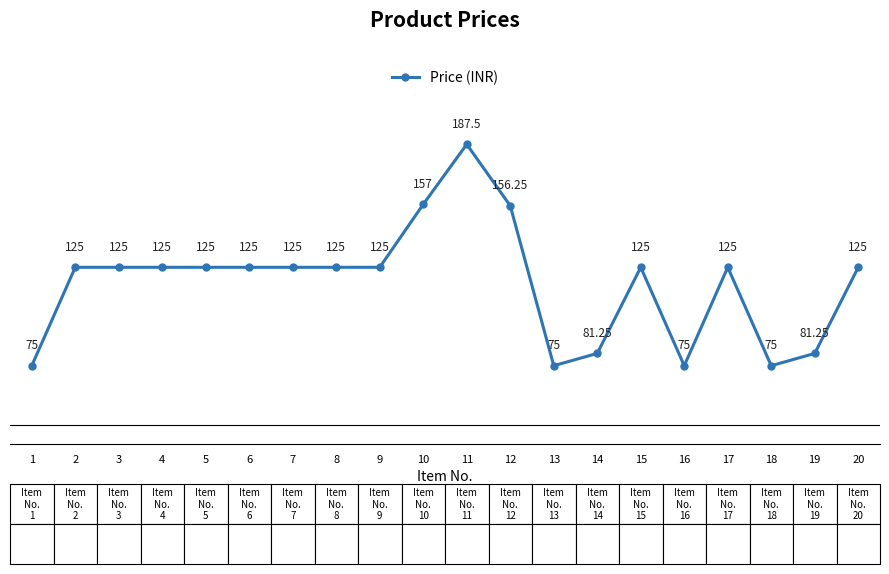

How many values are below 125?

6